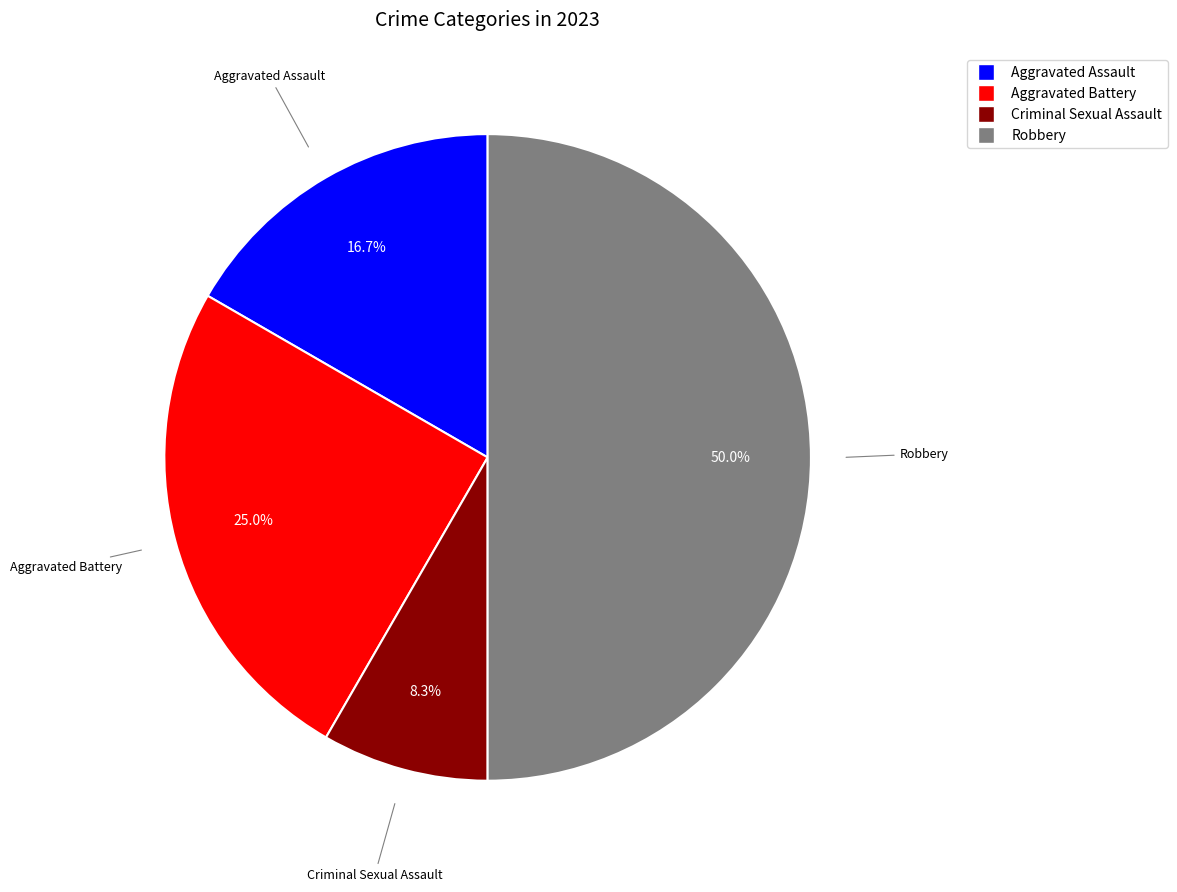

Rank the categories by value from highest to lowest.

Robbery, Aggravated Battery, Aggravated Assault, Criminal Sexual Assault